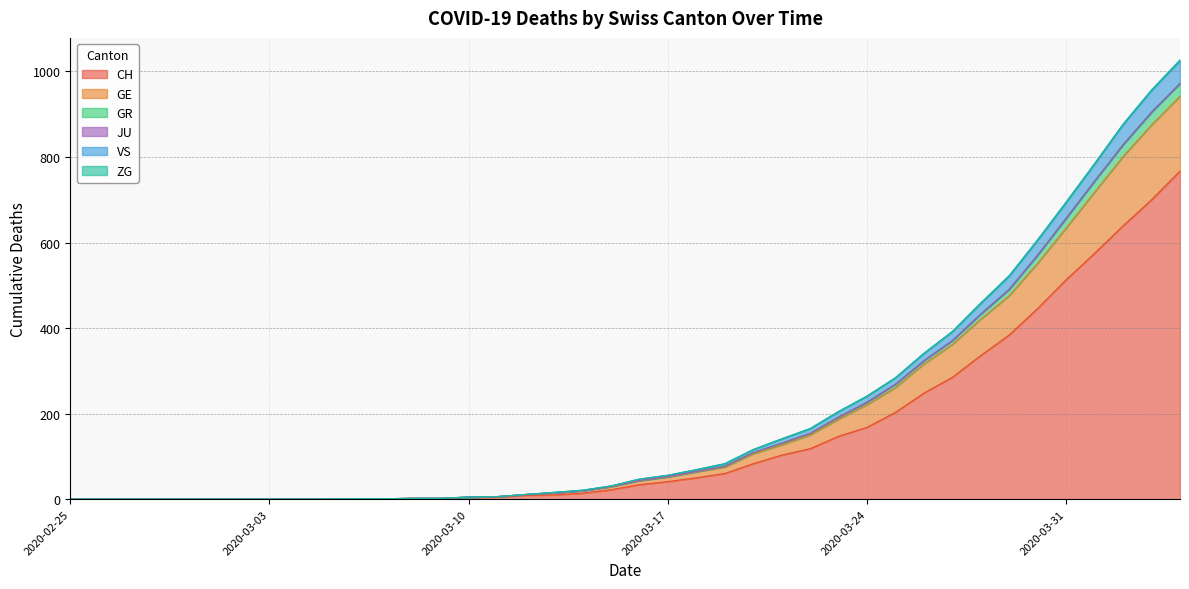

What is the highest value of the CH series?

767